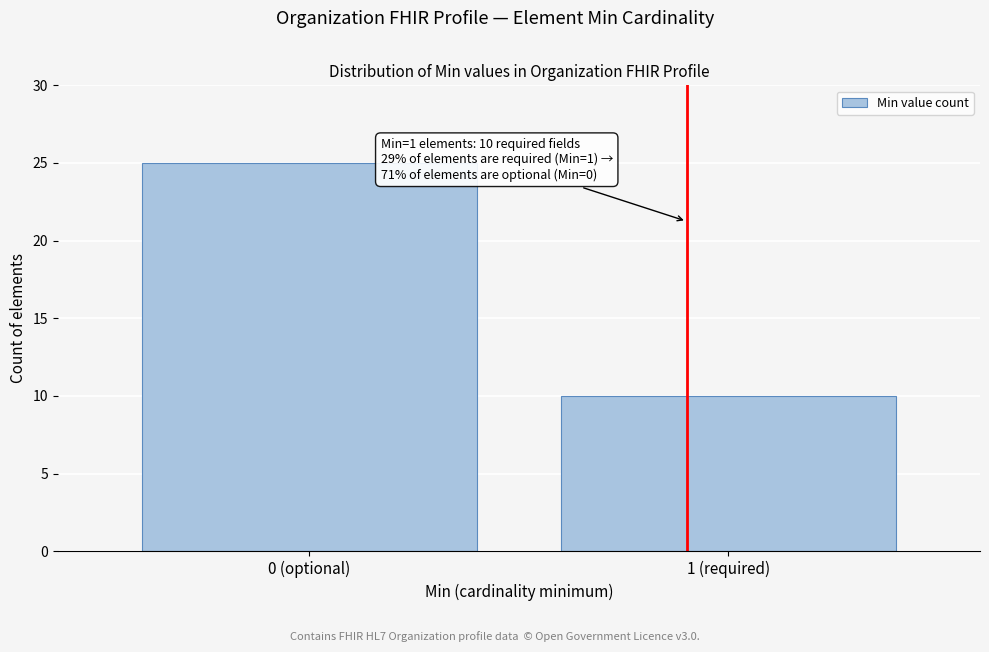

Reading left to right, extract all data points from this chart.

25	10